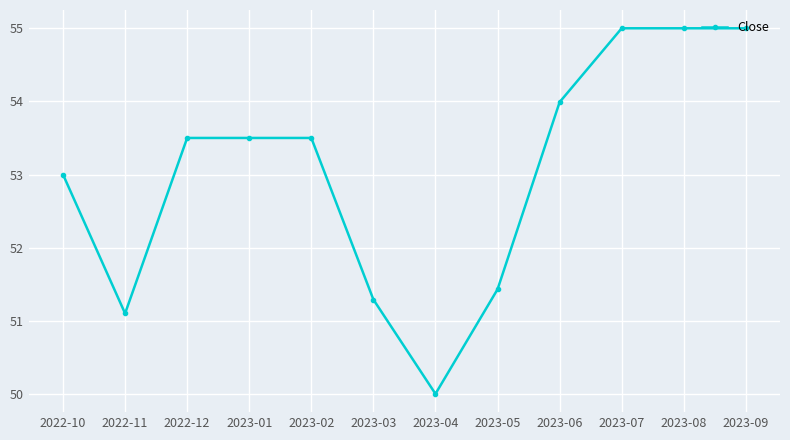

What is the label of the 8th point from the left?

2023-05